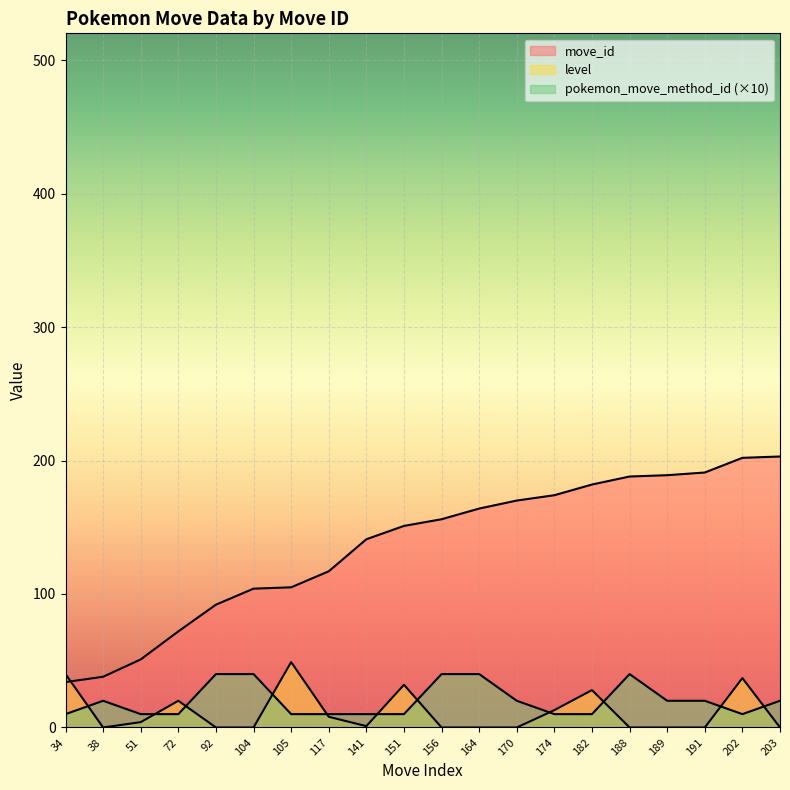

At which category does level reach its first local valley?

38